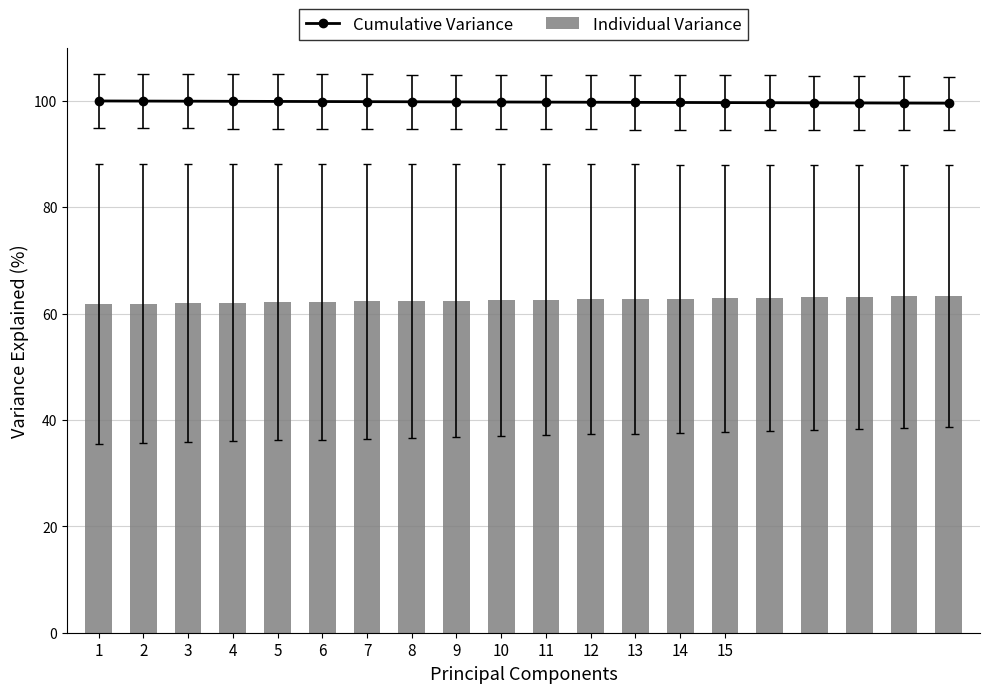

What is the average value of the Individual Variance series?

62.6